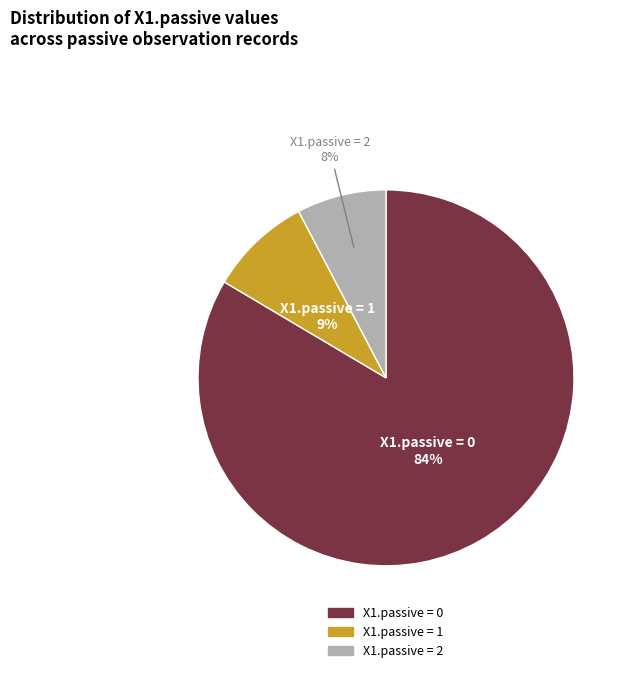

To the nearest percent, what is the average slice percentage?

33%